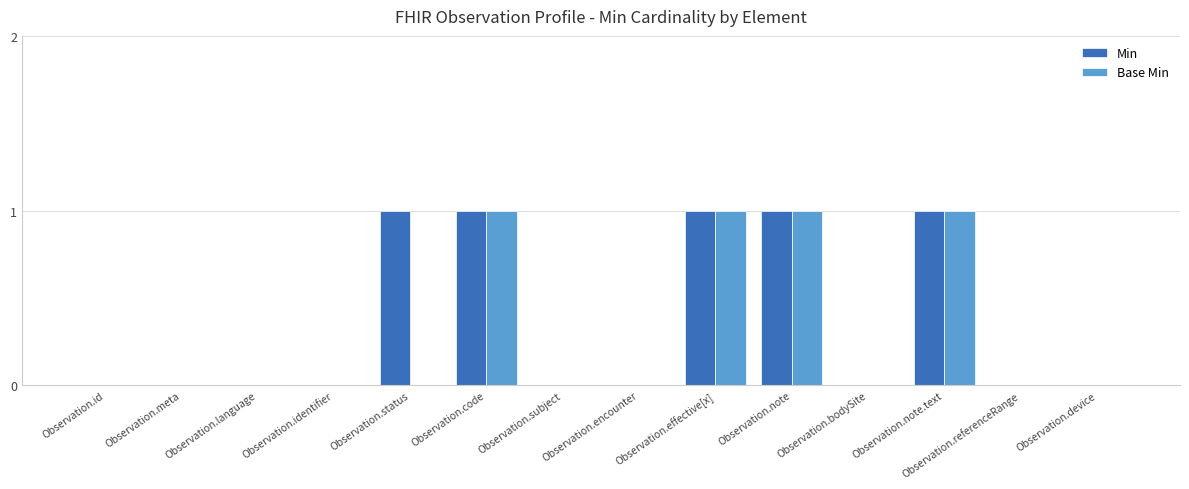

Which series changed the most between Observation.id and Observation.status?

Min